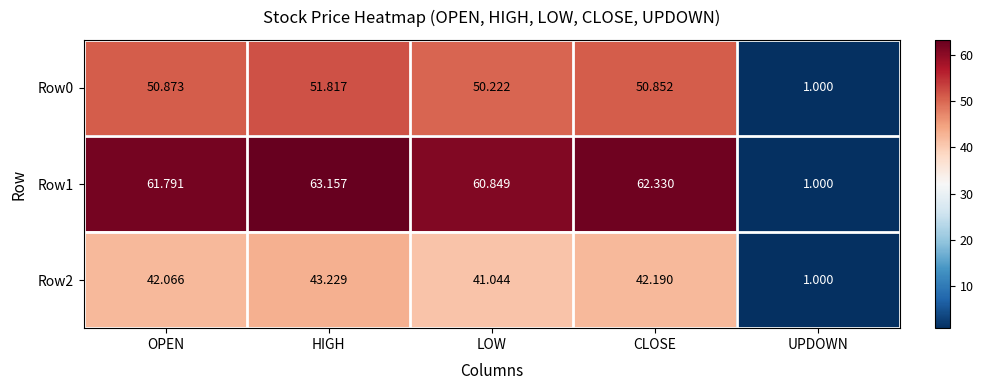

Rank the categories by Row2 value from lowest to highest.

UPDOWN, LOW, OPEN, CLOSE, HIGH